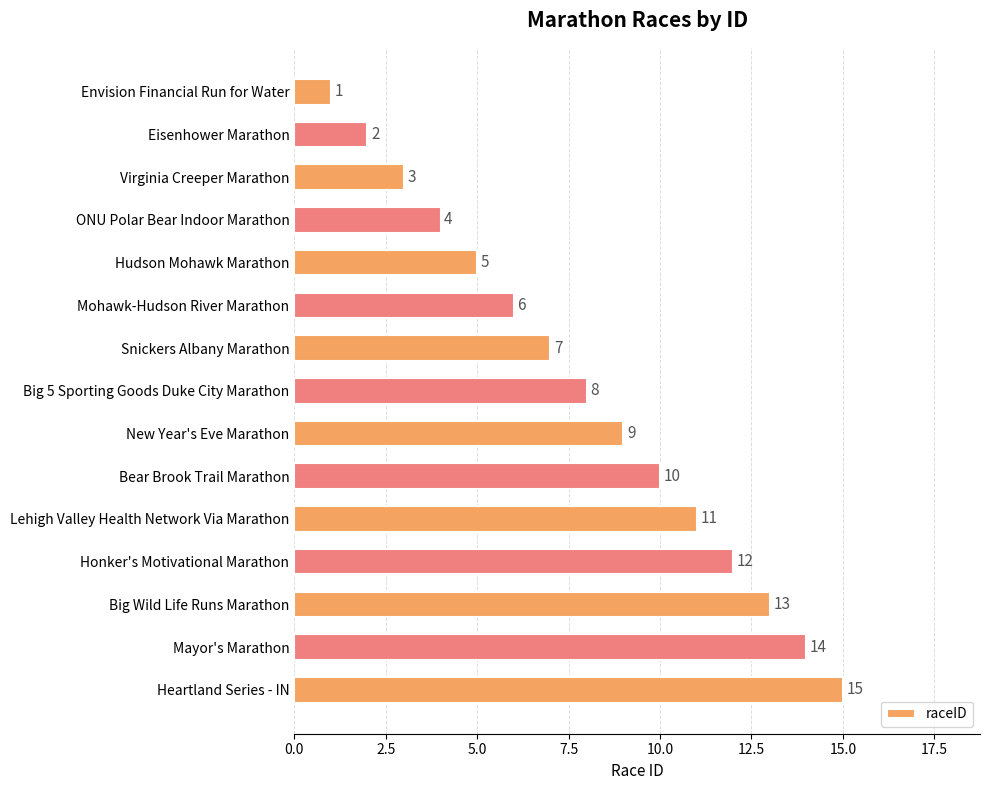

What position from the top is Big Wild Life Runs Marathon?

13